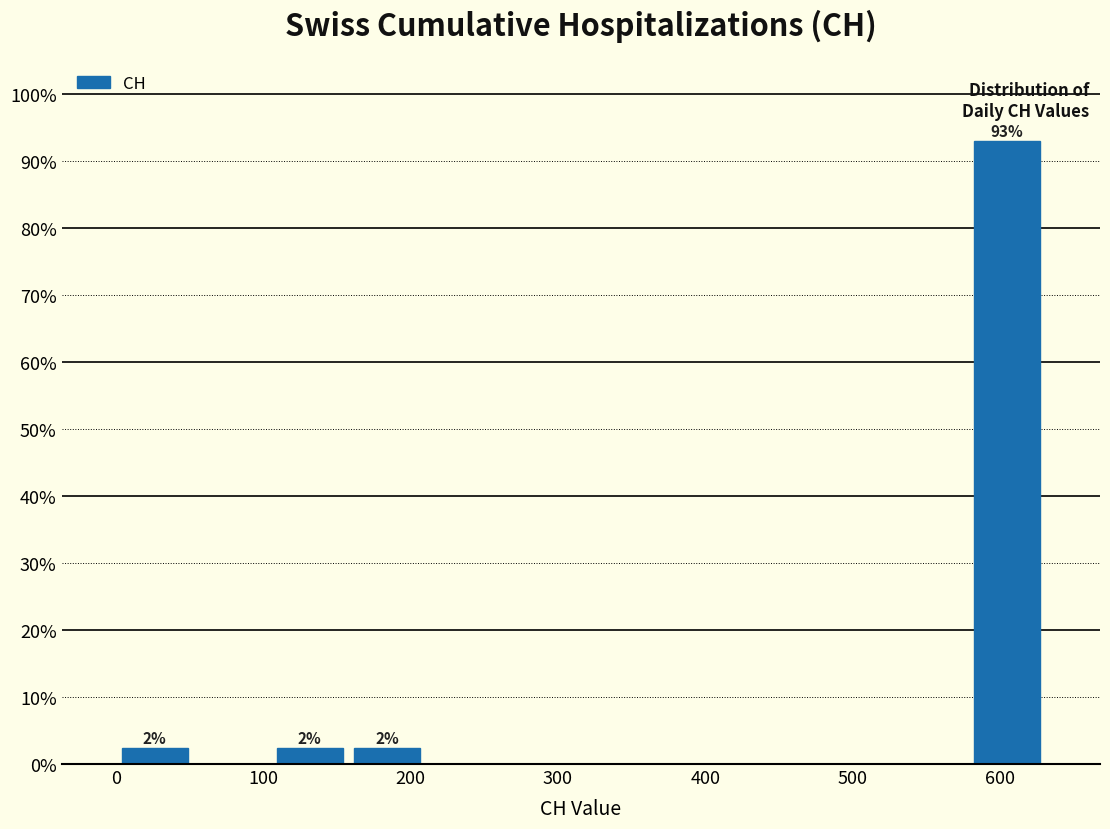

Which range on the x-axis has the tallest bar?

580 to 630